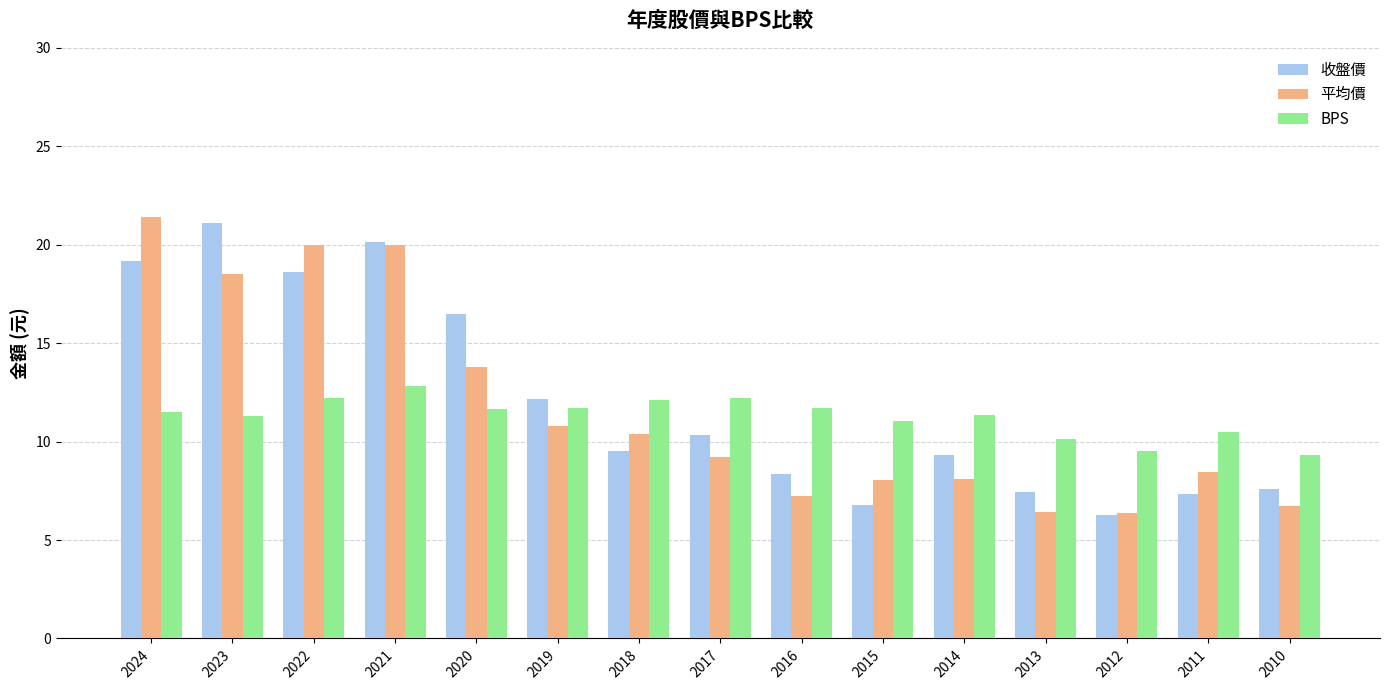

What is the difference between the 收盤價 values at 2014 and 2013?

1.8